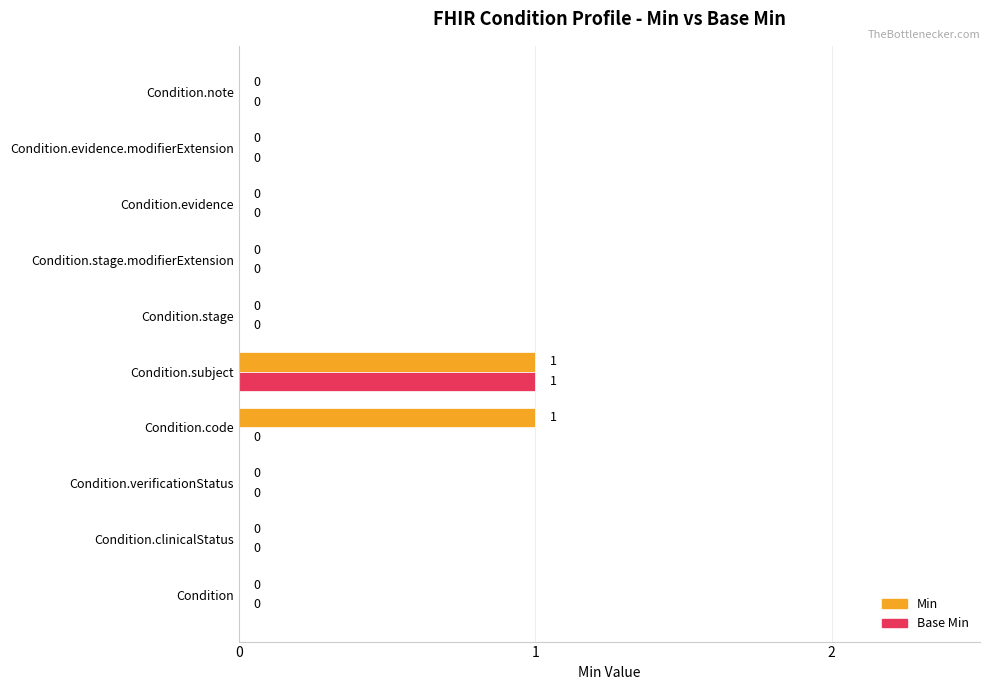

The value of Min at Condition.subject is 2. True or false?

False